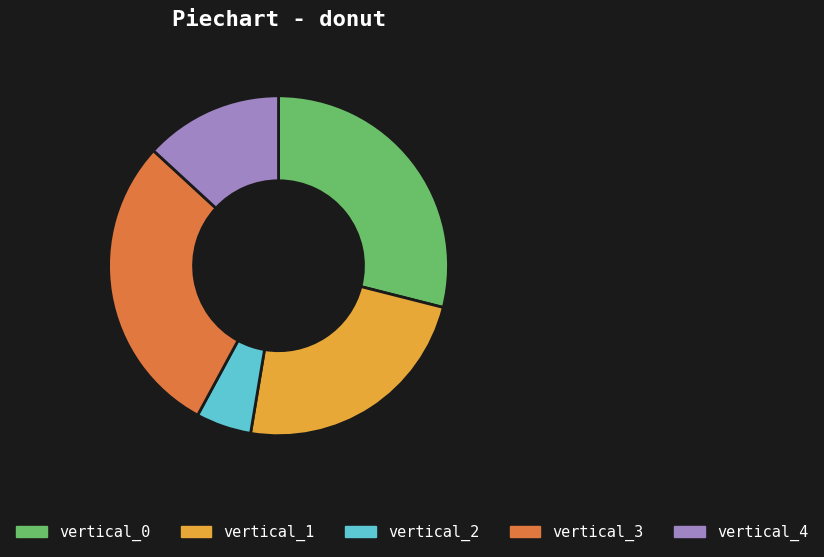

What is the smallest slice in the pie chart?

vertical_2